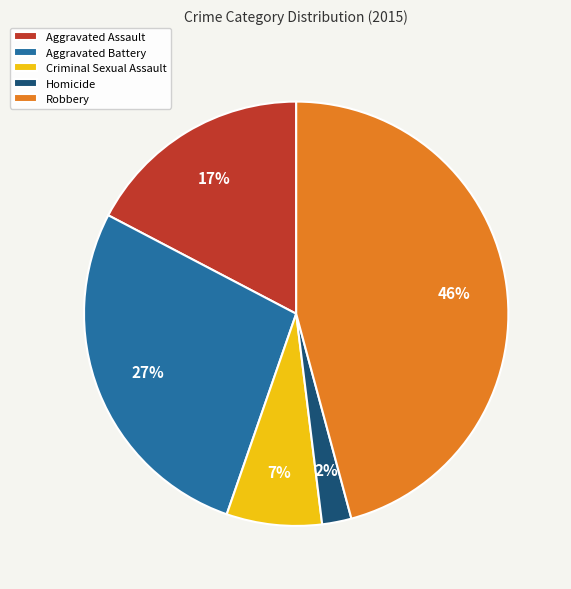

The Aggravated Battery slice represents 34% of the pie. True or false?

False